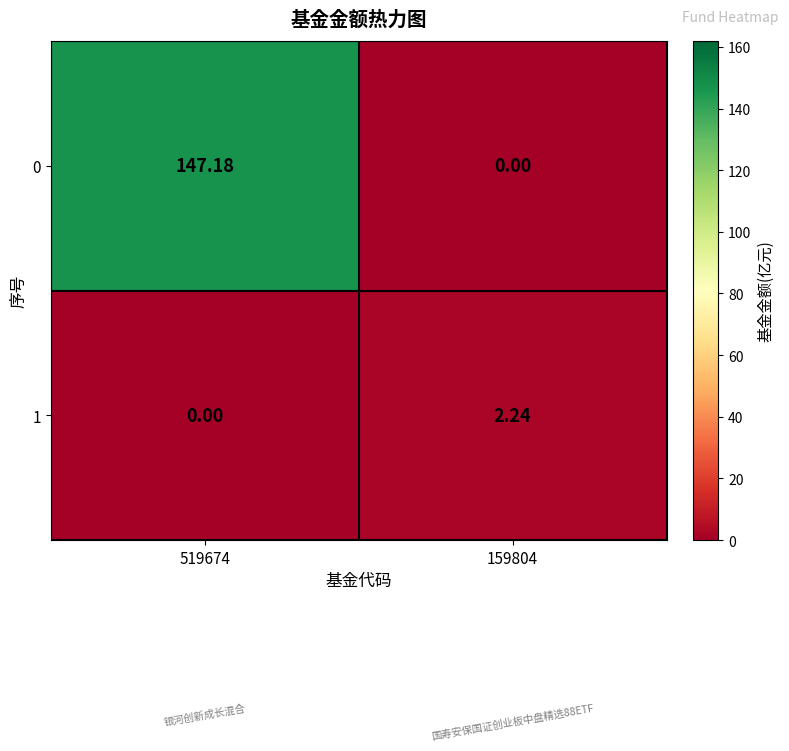

List the series in order of their overall mean, highest first.

0, 1